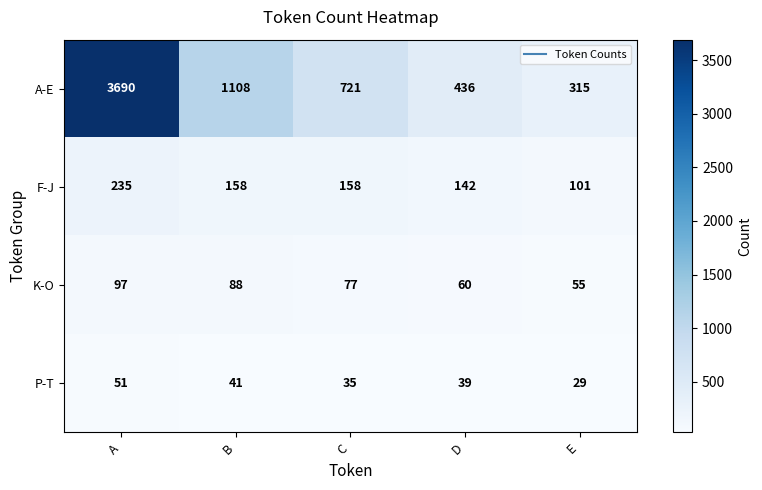

What is the spread (max minus min) of values at E?

286